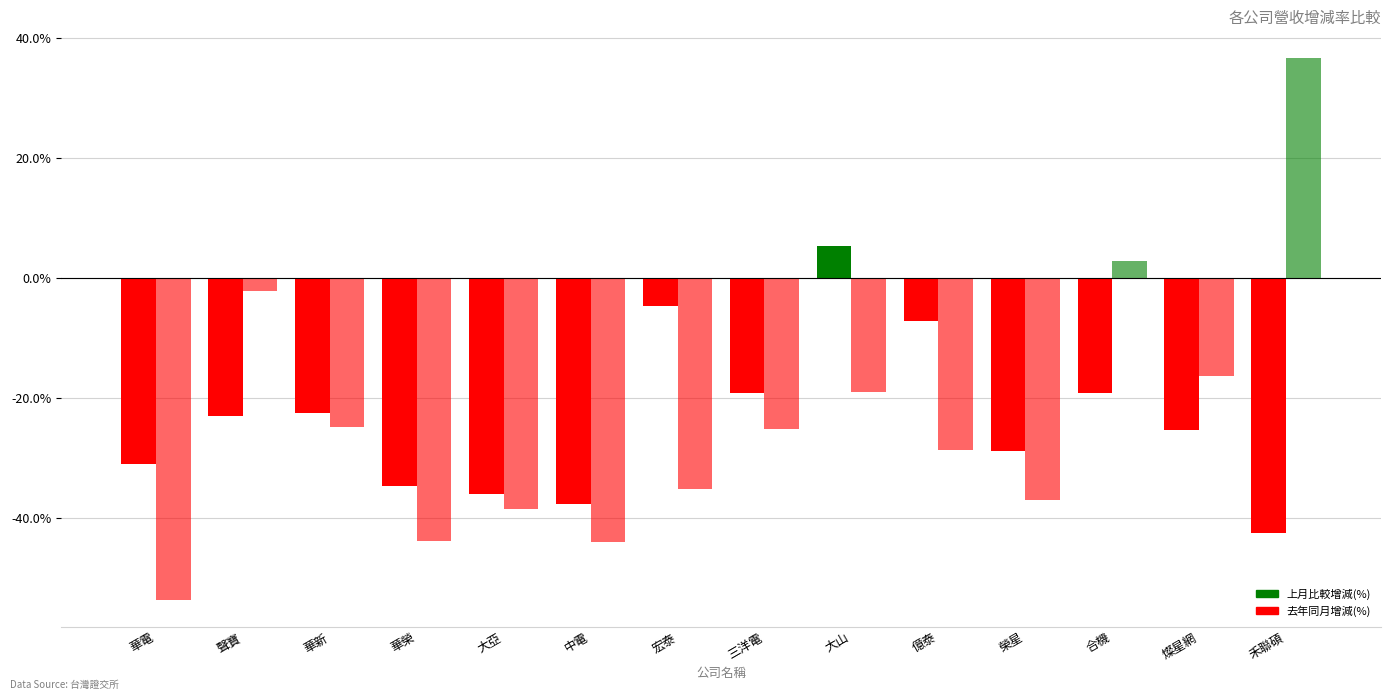

At 禾聯碩, list the series in order from smallest to largest.

上月比較增減(%), 去年同月增減(%)